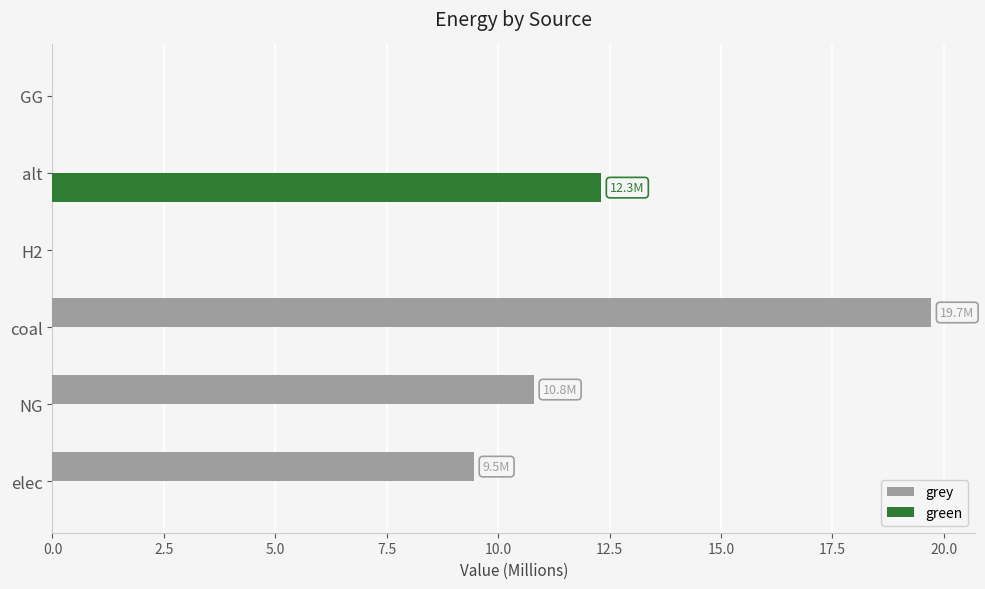

Is it true that grey equals -12.9 at H2?

False